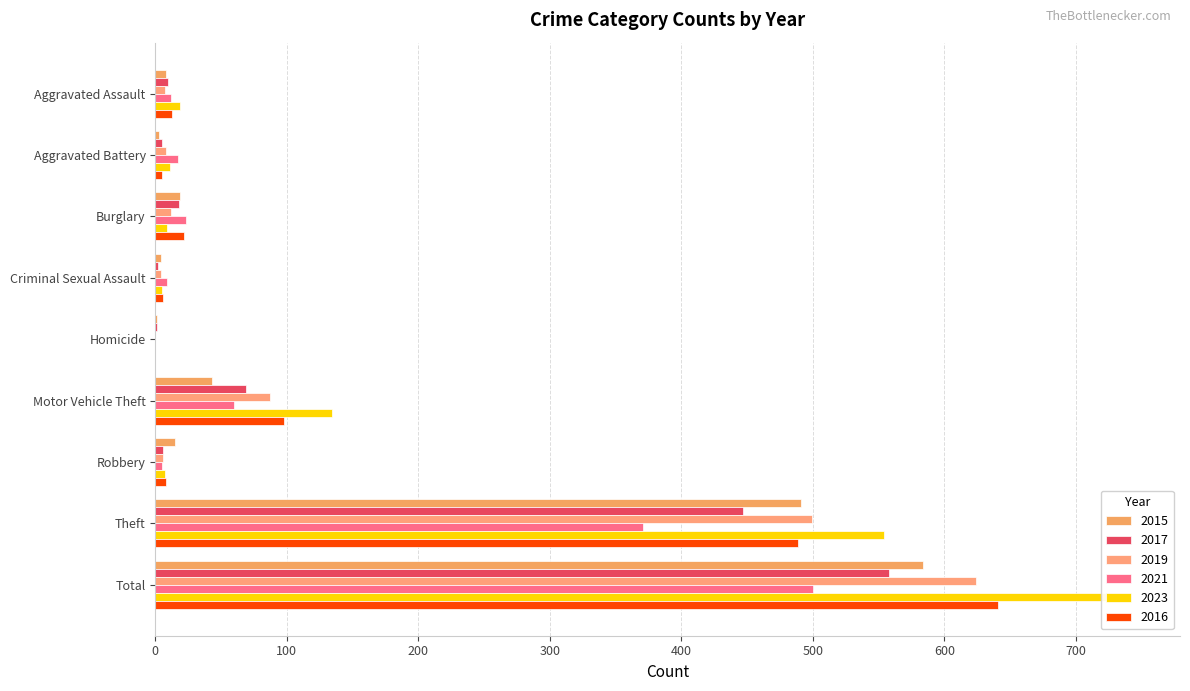

At which category is the sum across all series the highest?

Total